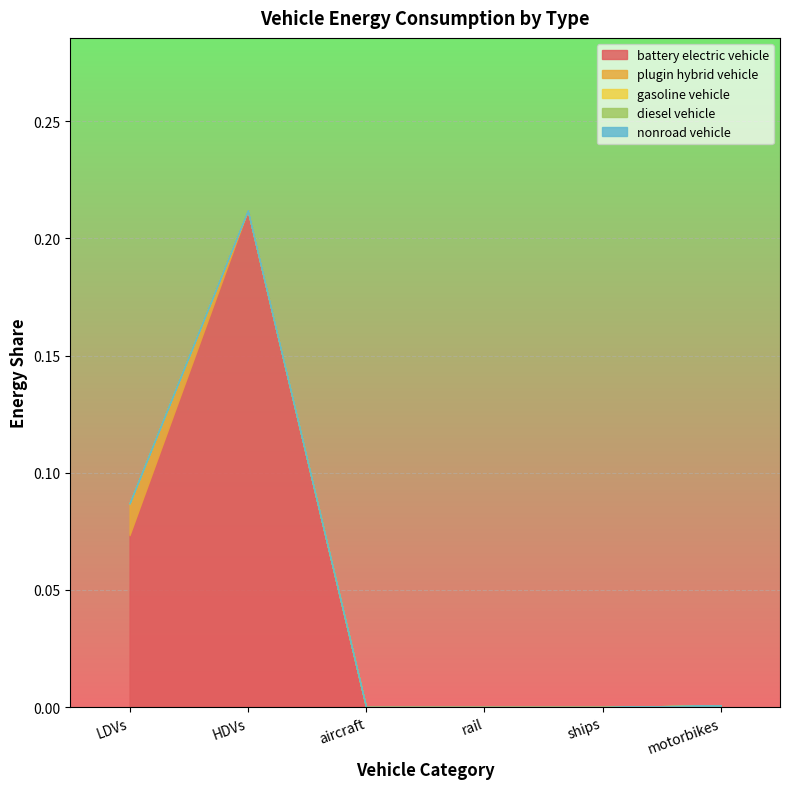

The value of battery electric vehicle at rail is 0.1. True or false?

False